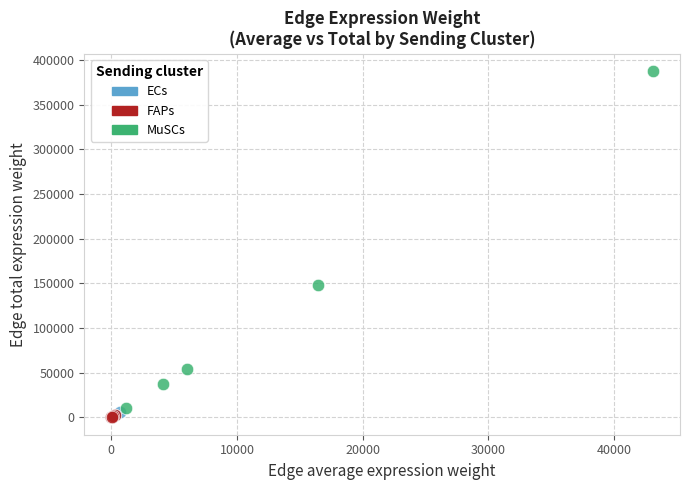

Which series has the largest Y range (max minus min)?

MuSCs